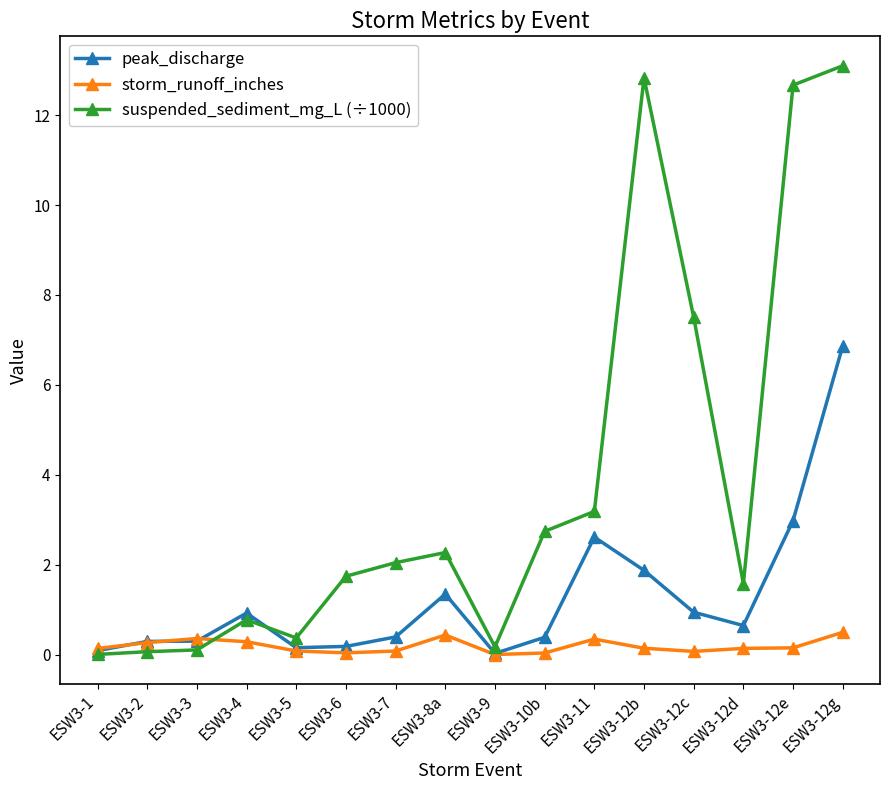

Is it true that peak_discharge equals 0.4 at ESW3-7?

True